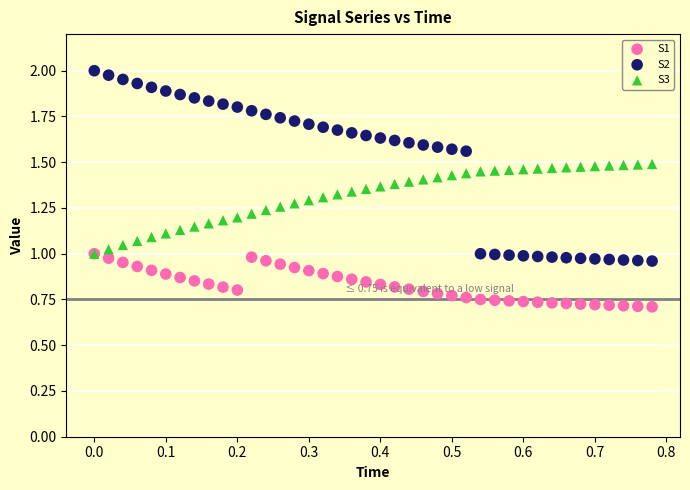

What are all the series names shown in the legend?

S1, S2, S3